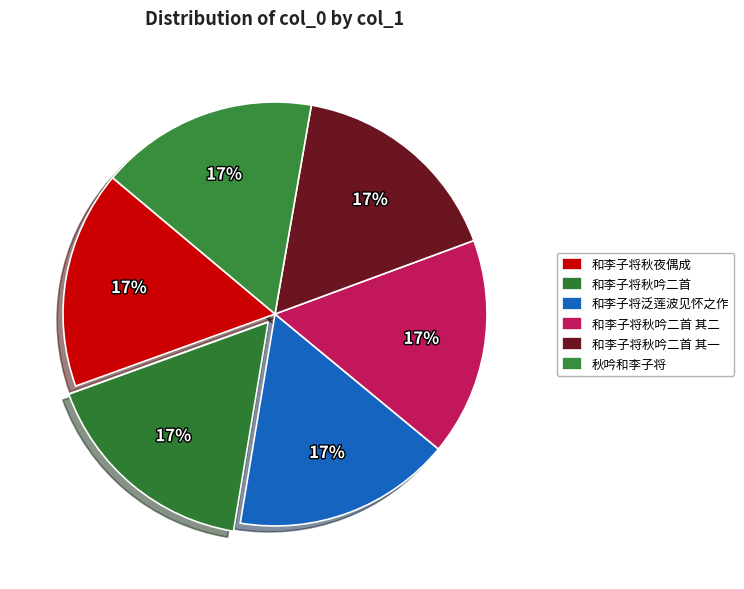

Is there any slice that represents more than half of the pie?

No